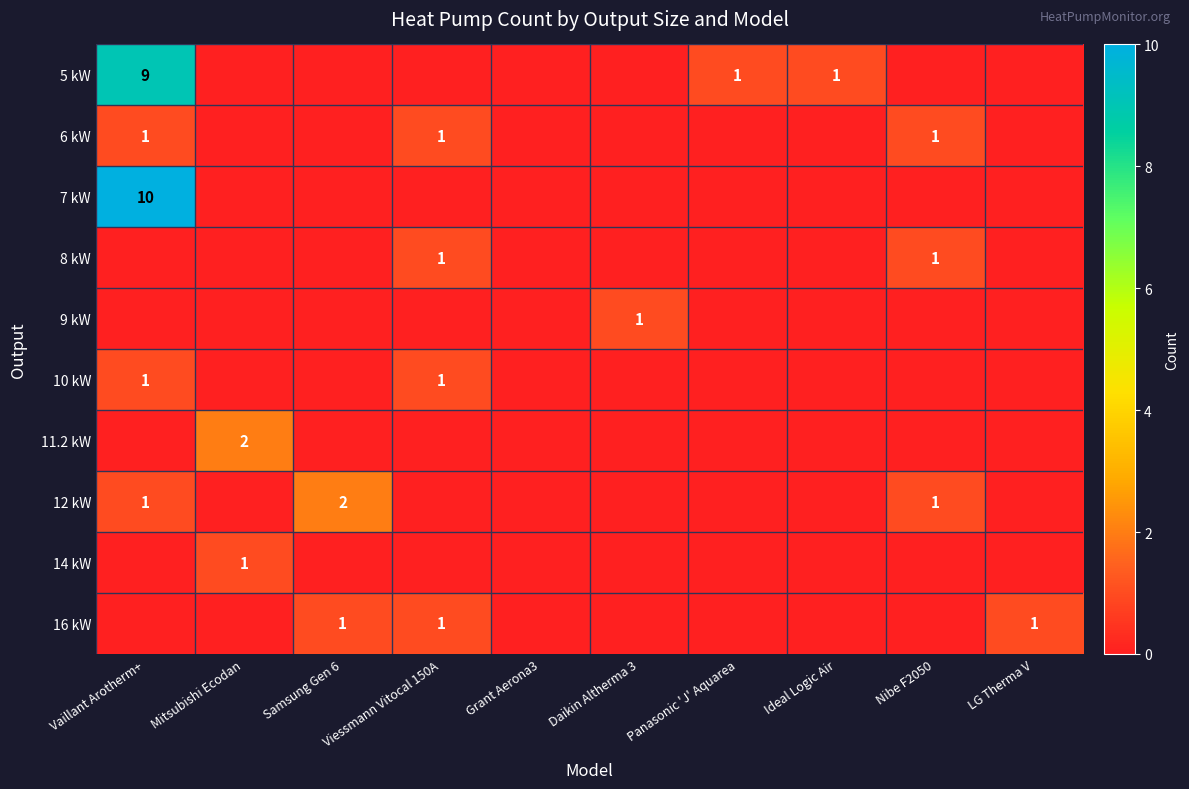

The 8 kW series shows 0 at Viessmann Vitocal 150A. True or false?

False